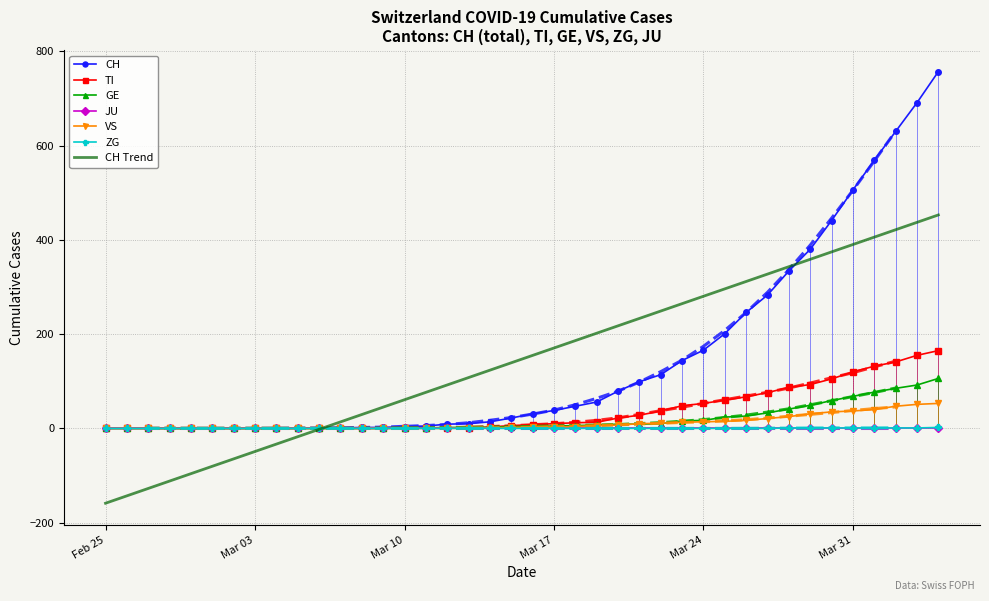

What is the highest value of the CH series?

757.0